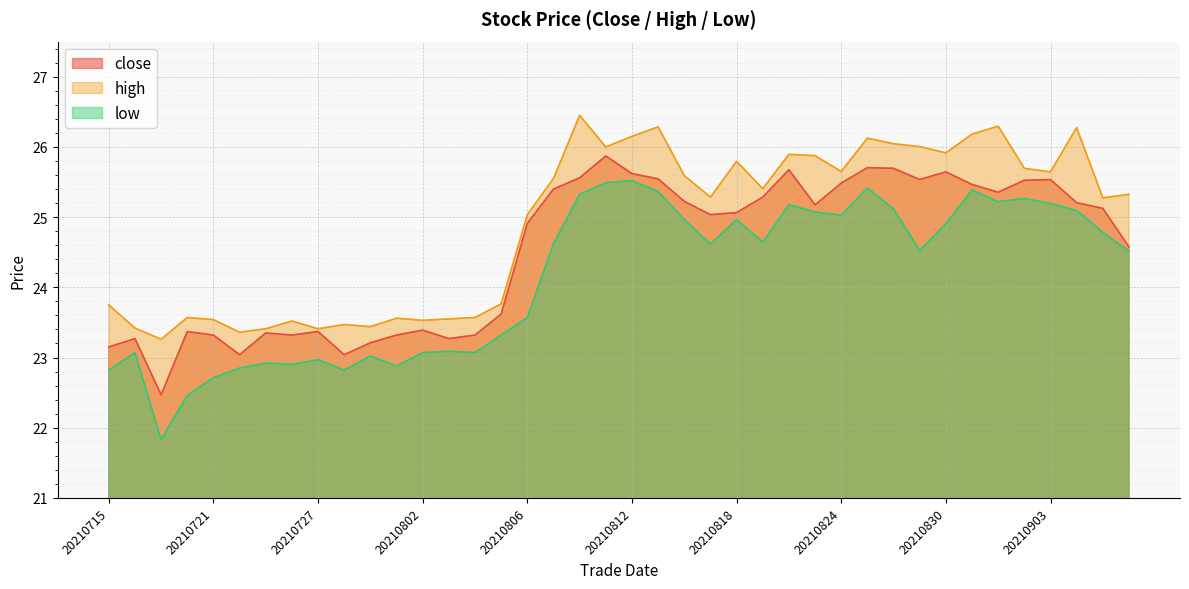

Reading left to right, what are all the values shown in this chart?

close: 23.1	23.3	22.5	23.4	23.3	23.0	23.4	23.3	23.4	23.0	23.2	23.3	23.4	23.3	23.3	23.6	24.9	25.4	25.6	25.9	25.6	25.5	25.2	25.0	25.1	25.3	25.7	25.2	25.5	25.7	25.7	25.5	25.6	25.5	25.4	25.5	25.5	25.2	25.1	24.6
high: 23.8	23.4	23.3	23.6	23.5	23.4	23.4	23.5	23.4	23.5	23.4	23.6	23.5	23.6	23.6	23.8	25.0	25.6	26.4	26.0	26.1	26.3	25.6	25.3	25.8	25.4	25.9	25.9	25.6	26.1	26.0	26.0	25.9	26.2	26.3	25.7	25.6	26.3	25.3	25.3
low: 22.8	23.1	21.8	22.5	22.7	22.9	22.9	22.9	23.0	22.8	23.0	22.9	23.1	23.1	23.1	23.3	23.6	24.6	25.3	25.5	25.5	25.4	25.0	24.6	25.0	24.6	25.2	25.1	25.0	25.4	25.1	24.5	24.9	25.4	25.2	25.3	25.2	25.1	24.8	24.5